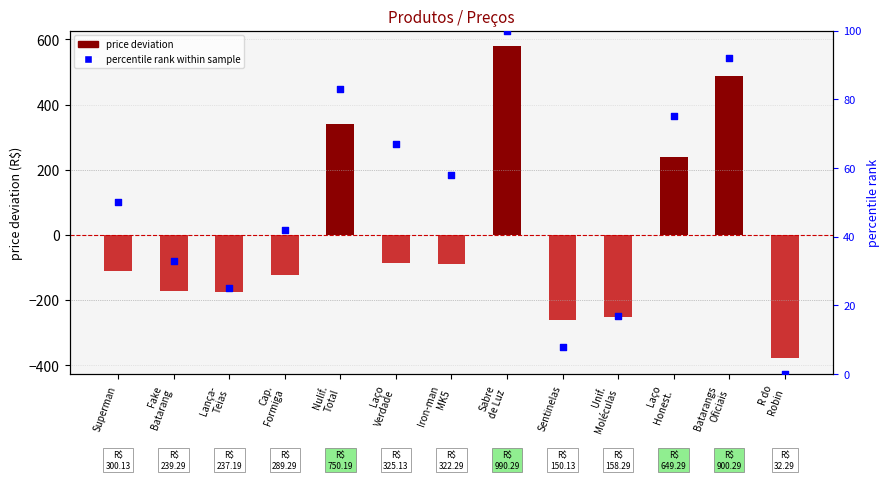

Which series has the largest total across all categories?

percentile rank within sample